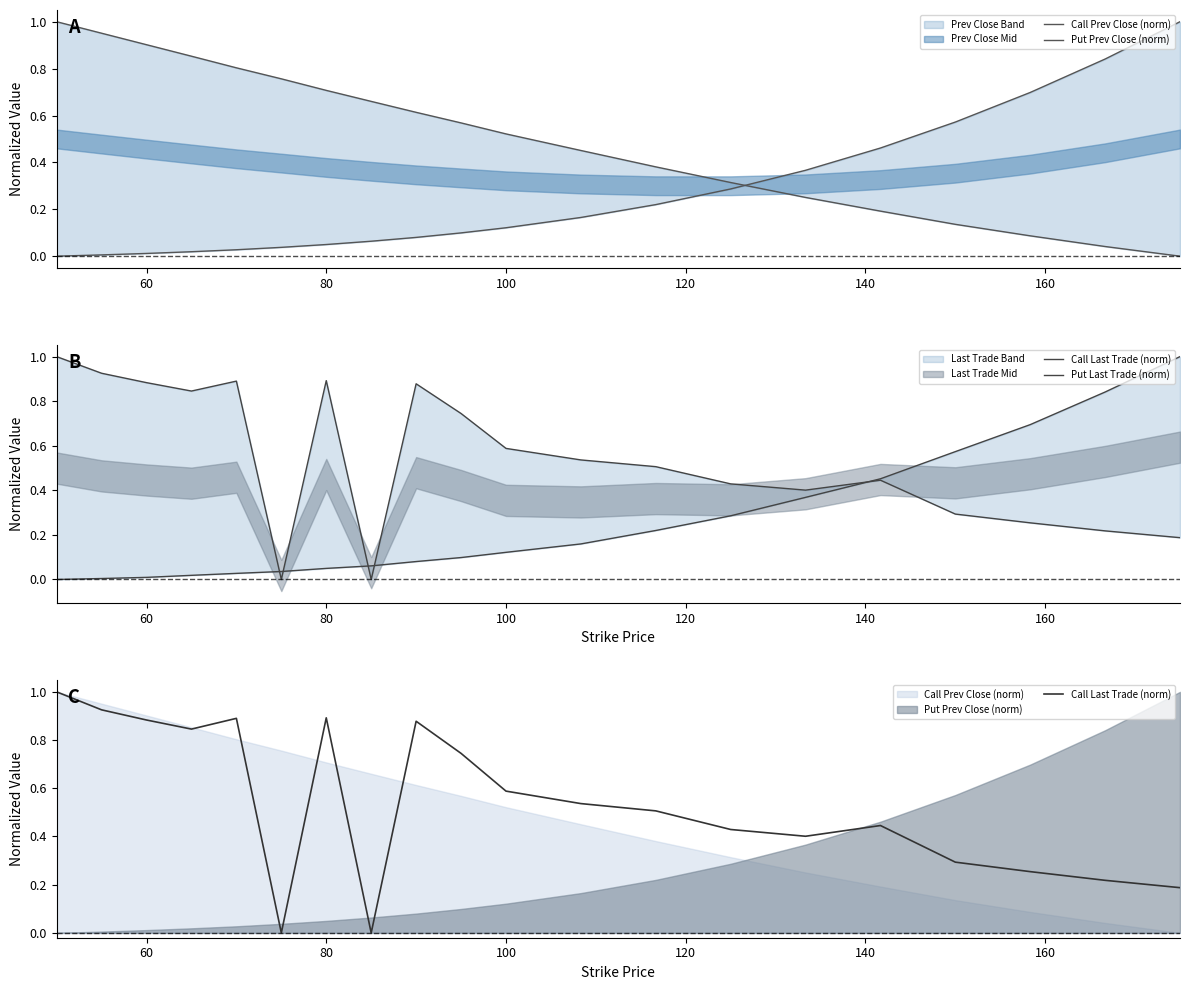

What is the sum of all Put Prev Close (norm) values?

5.1